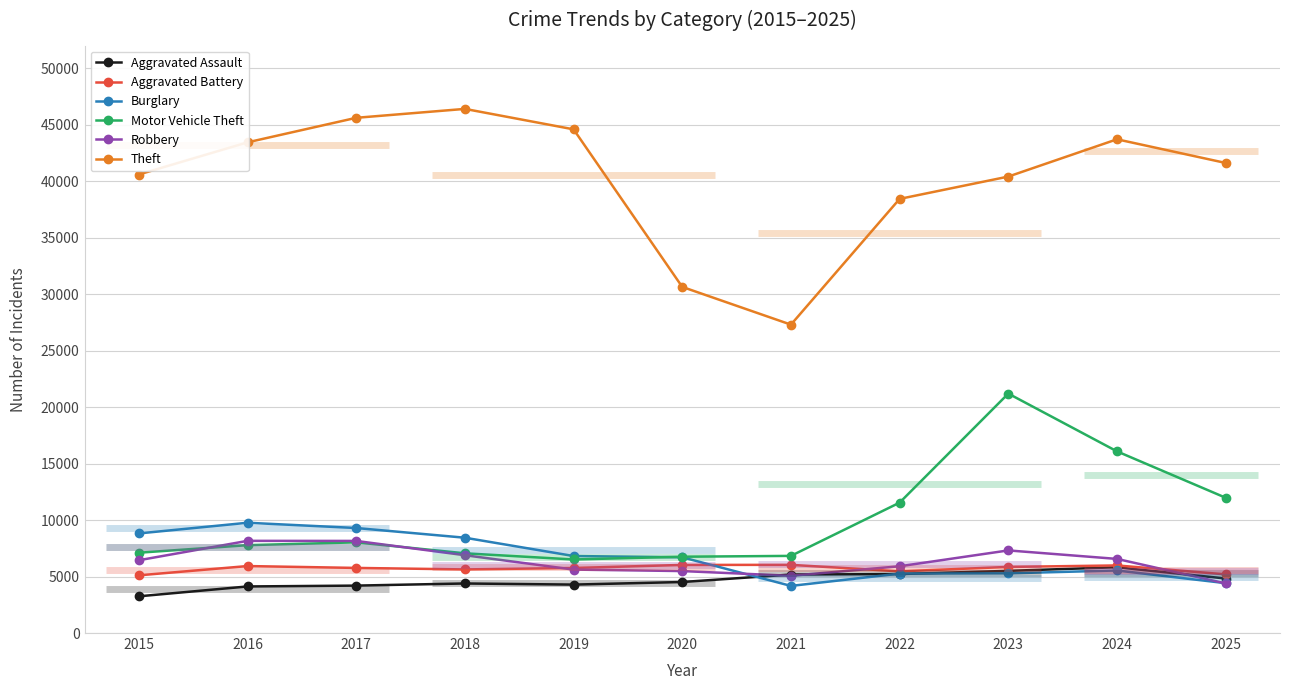

What is the maximum value shown in the chart?

46397